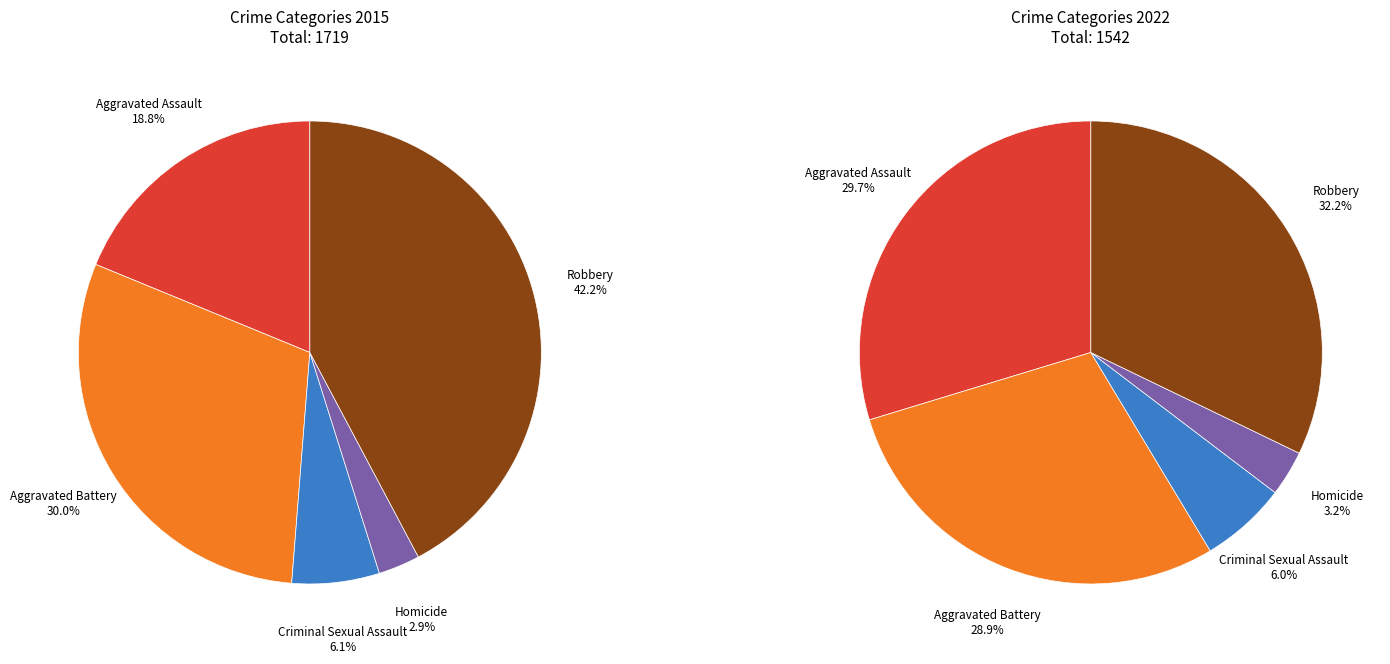

Rank the series at Robbery from highest to lowest value.

values_2015, values_2022